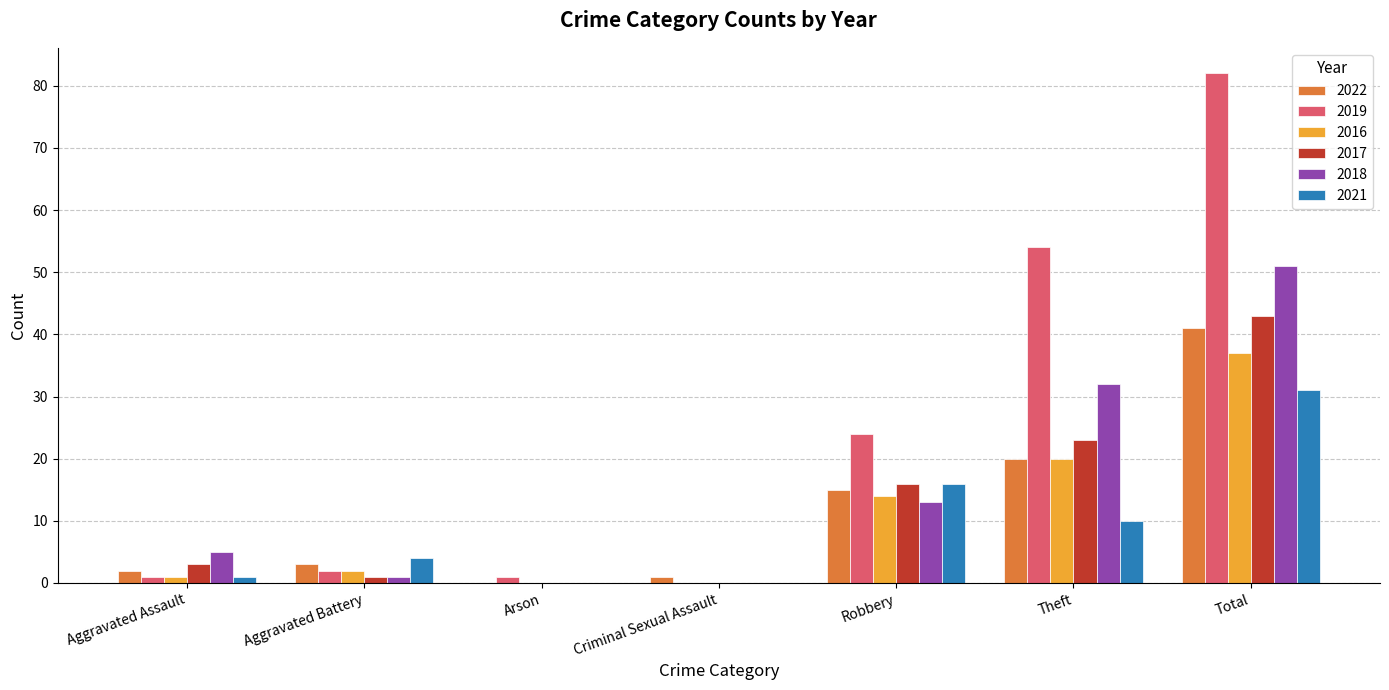

Reading left to right, extract all data points from this chart.

2022: Aggravated Assault=2	Aggravated Battery=3	Arson=0	Criminal Sexual Assault=1	Robbery=15	Theft=20	Total=41
2019: Aggravated Assault=1	Aggravated Battery=2	Arson=1	Criminal Sexual Assault=0	Robbery=24	Theft=54	Total=82
2016: Aggravated Assault=1	Aggravated Battery=2	Arson=0	Criminal Sexual Assault=0	Robbery=14	Theft=20	Total=37
2017: Aggravated Assault=3	Aggravated Battery=1	Arson=0	Criminal Sexual Assault=0	Robbery=16	Theft=23	Total=43
2018: Aggravated Assault=5	Aggravated Battery=1	Arson=0	Criminal Sexual Assault=0	Robbery=13	Theft=32	Total=51
2021: Aggravated Assault=1	Aggravated Battery=4	Arson=0	Criminal Sexual Assault=0	Robbery=16	Theft=10	Total=31